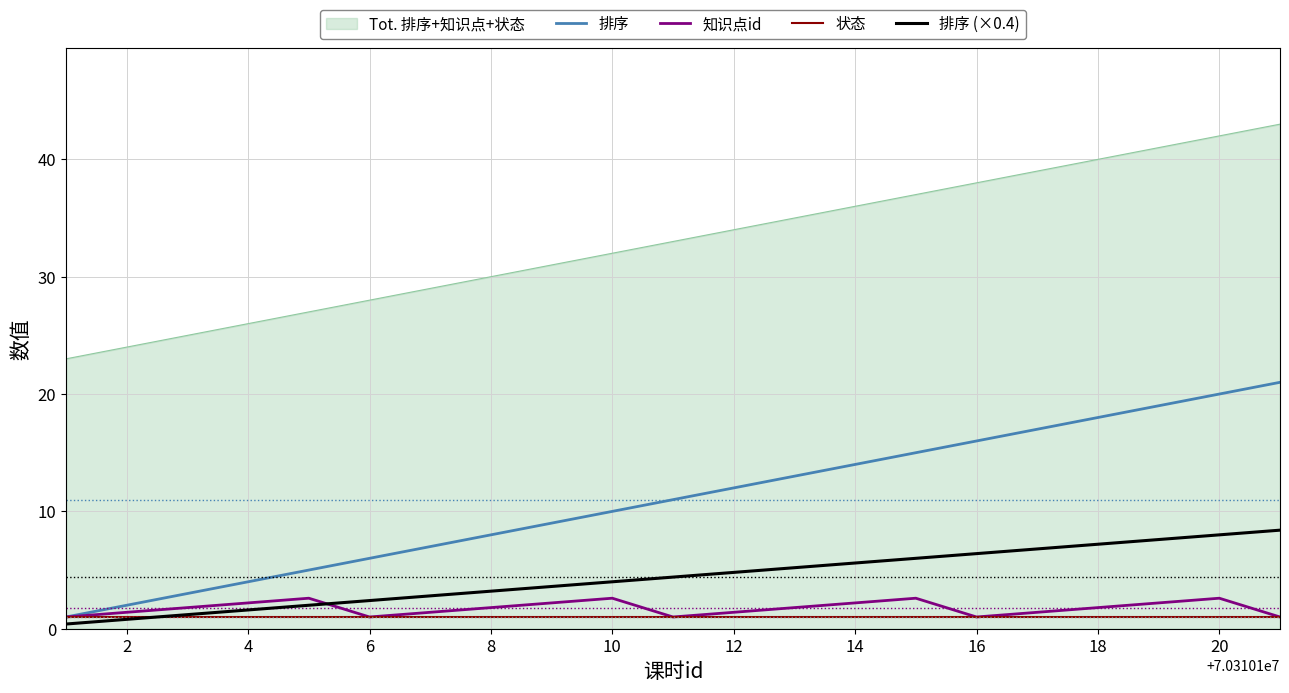

True or false: 状态 and Tot. 排序+知识点+状态 intersect in this chart.

False